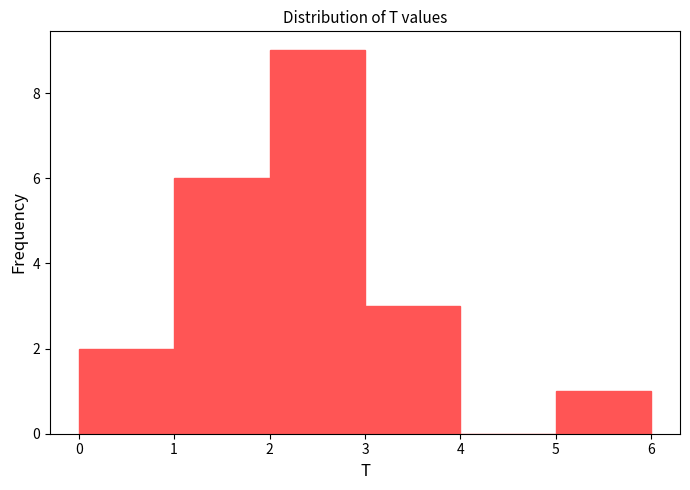

Reading left to right, list every bar in this chart as the range it spans on the x-axis followed by its height. The values are not printed on the chart, so give them approximately, as read against the axis.

0 to 1: 2
1 to 2: 6
2 to 3: 9
3 to 4: 3
4 to 5: 0
5 to 6: 1